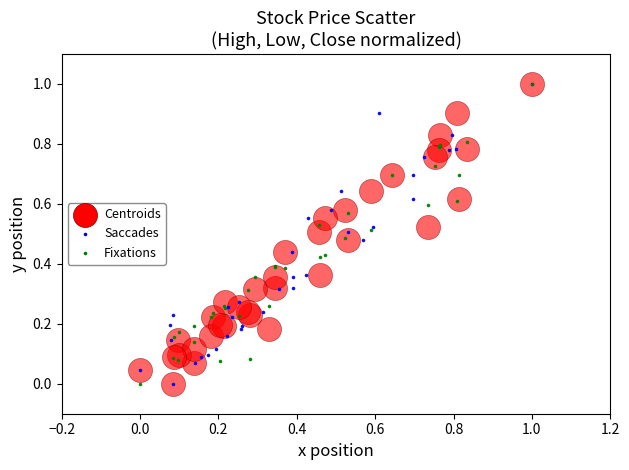

What are all the series names shown in the legend?

Centroids, Saccades, Fixations